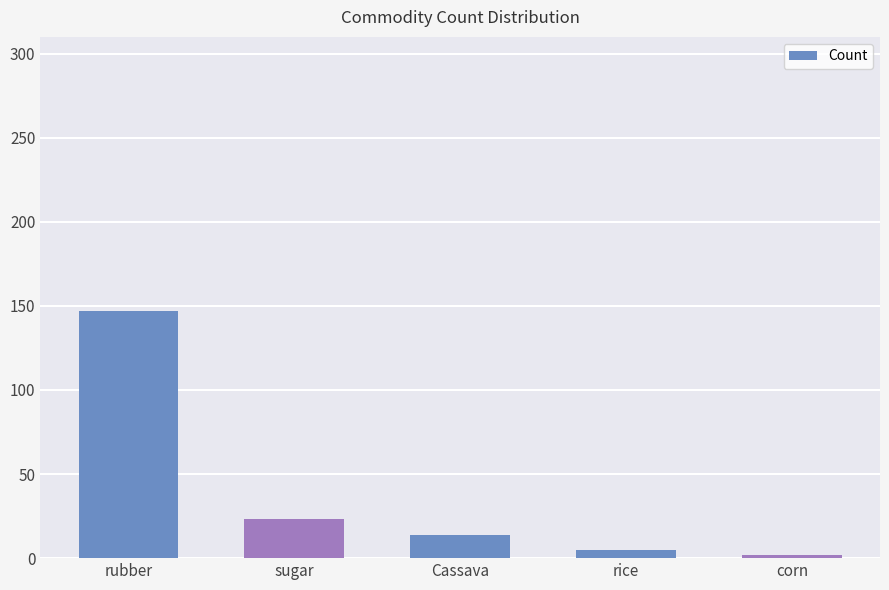

How many data points does each series have?

5